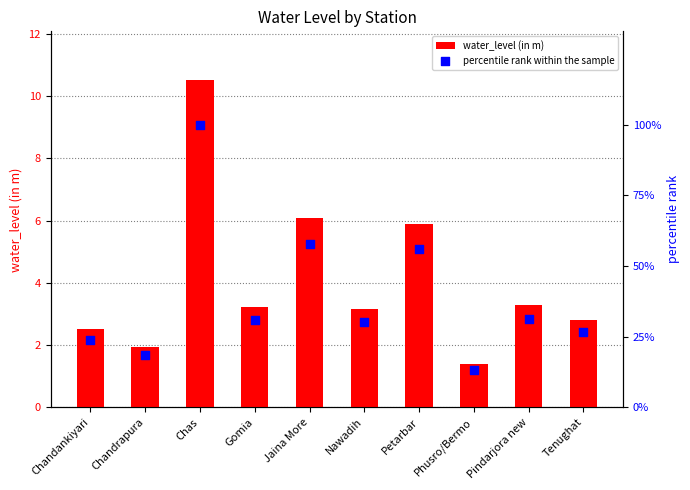

At which category is the sum across all series the highest?

Chas